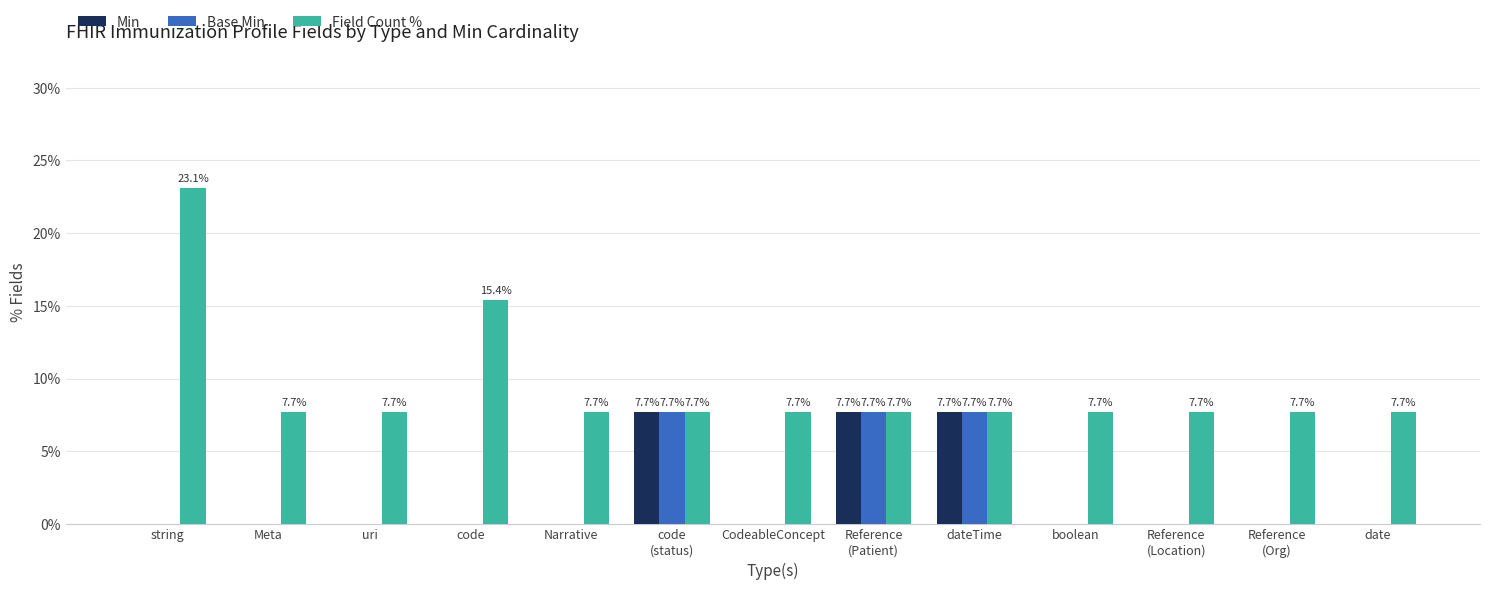

Is the value of Field Count % at dateTime greater than the value of Min at Narrative?

Yes